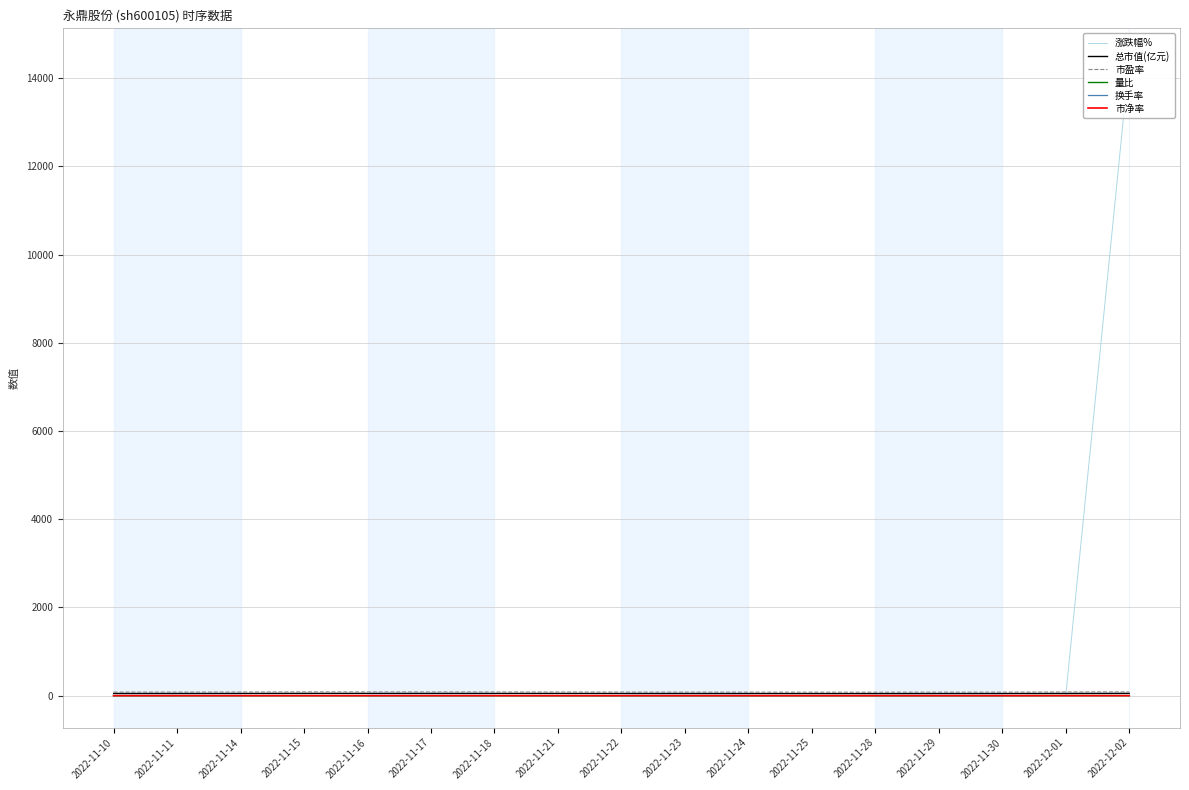

What is the value of the 总市值(亿元) point at the 10th from the left?

50.5